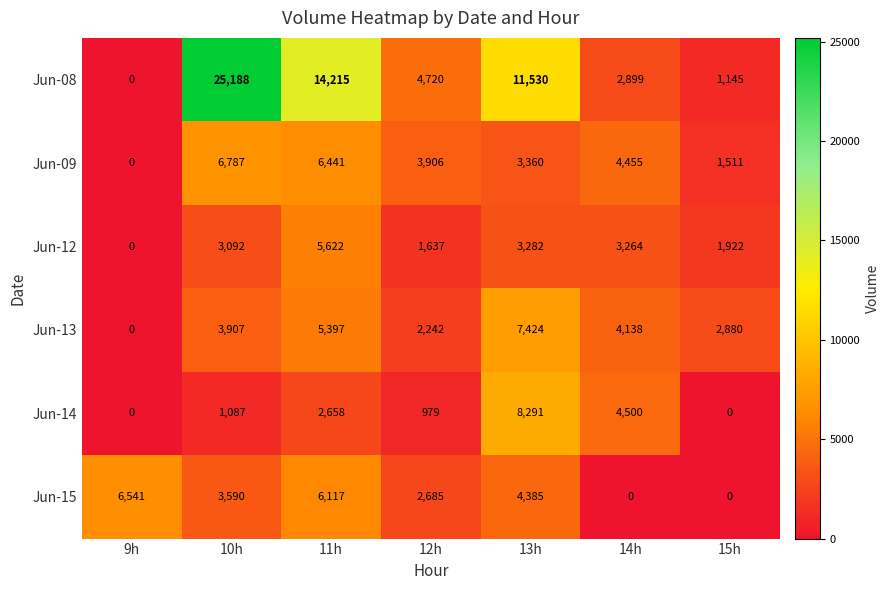

At which category is the sum across all series the highest?

10h